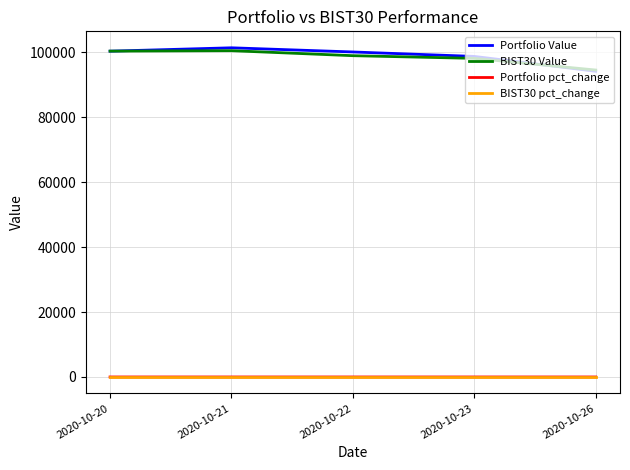

Is the value of BIST30 Value at 2020-10-26 greater than the value of BIST30 pct_change at 2020-10-23?

Yes